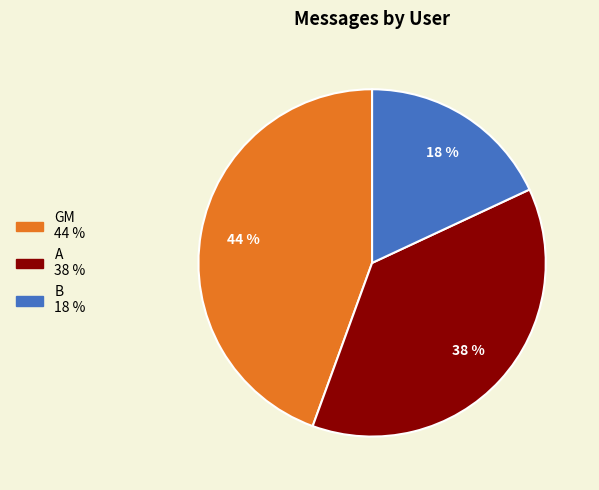

Which category has the smallest portion of the pie?

B